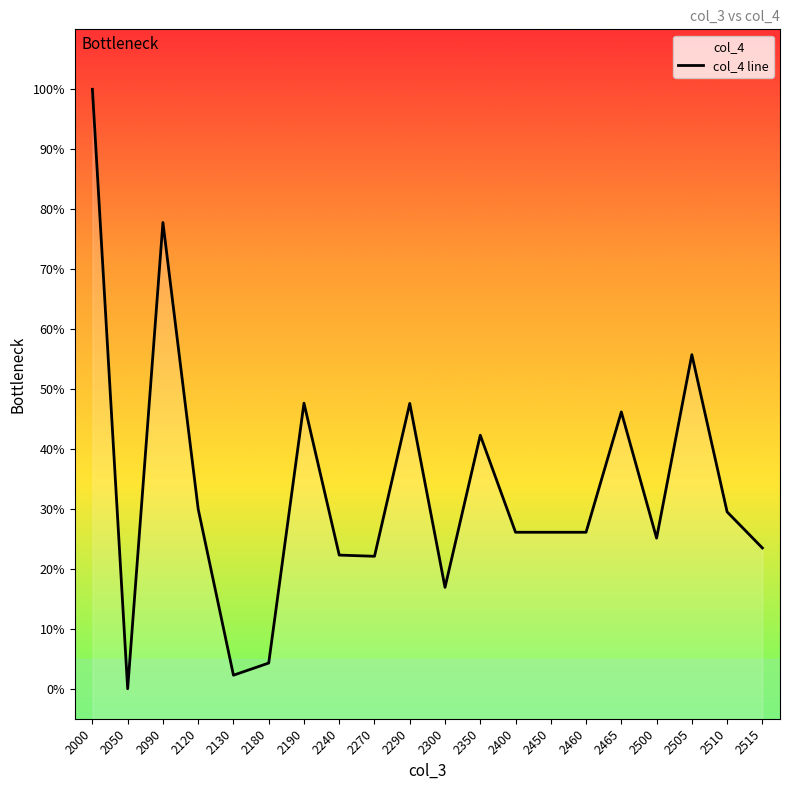

What is the sum of all values?

671.5